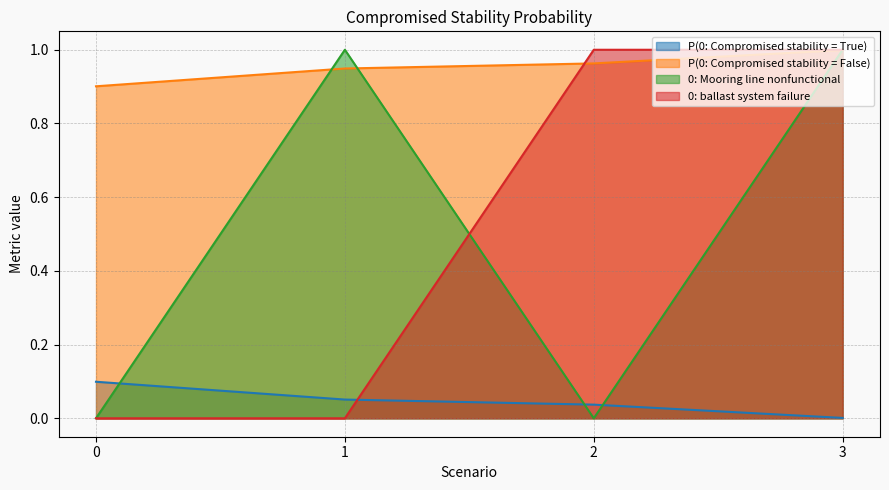

Reading left to right, transcribe all the data shown in this chart.

P(0: Compromised stability = True): 0.1	0.1	0.0	0.0
P(0: Compromised stability = False): 0.9	0.9	1.0	1.0
0: Mooring line nonfunctional: 0.0	1.0	0.0	1.0
0: ballast system failure: 0.0	0.0	1.0	1.0